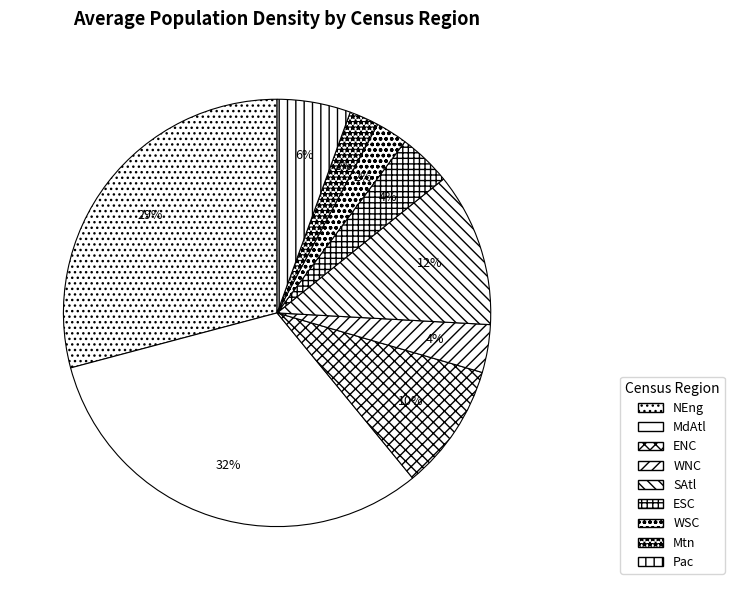

To the nearest percent, what is the average slice percentage?

11%